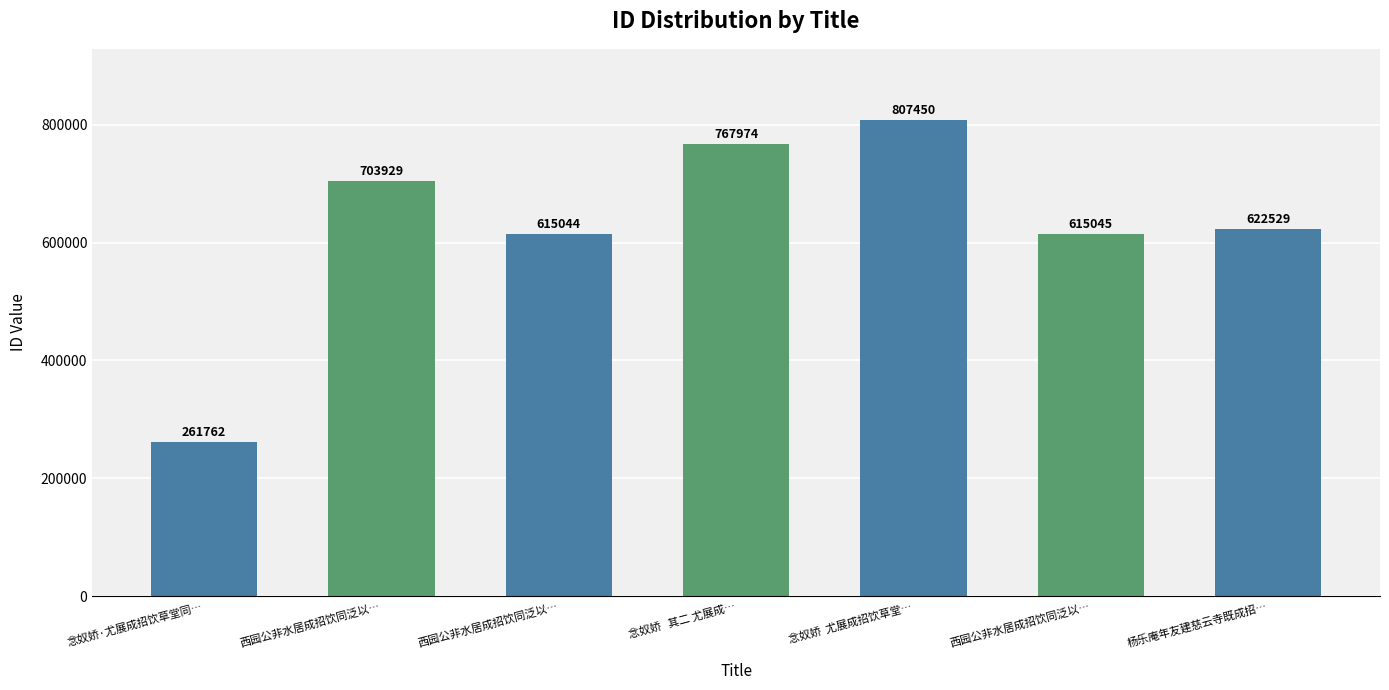

Does the chart contain stacked bars?

No